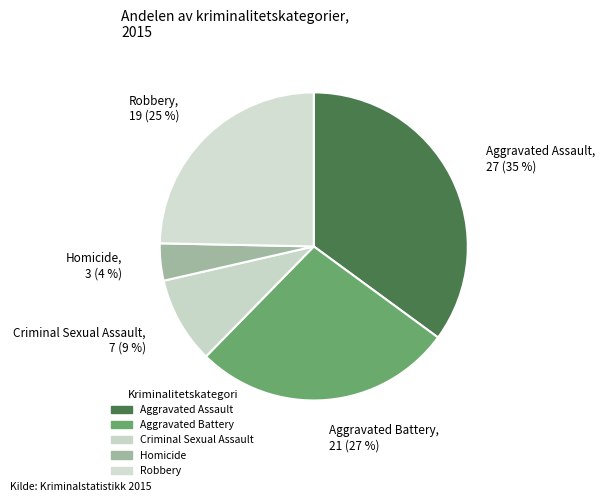

To the nearest percent, what is the difference between the largest and smallest slice percentages?

31%